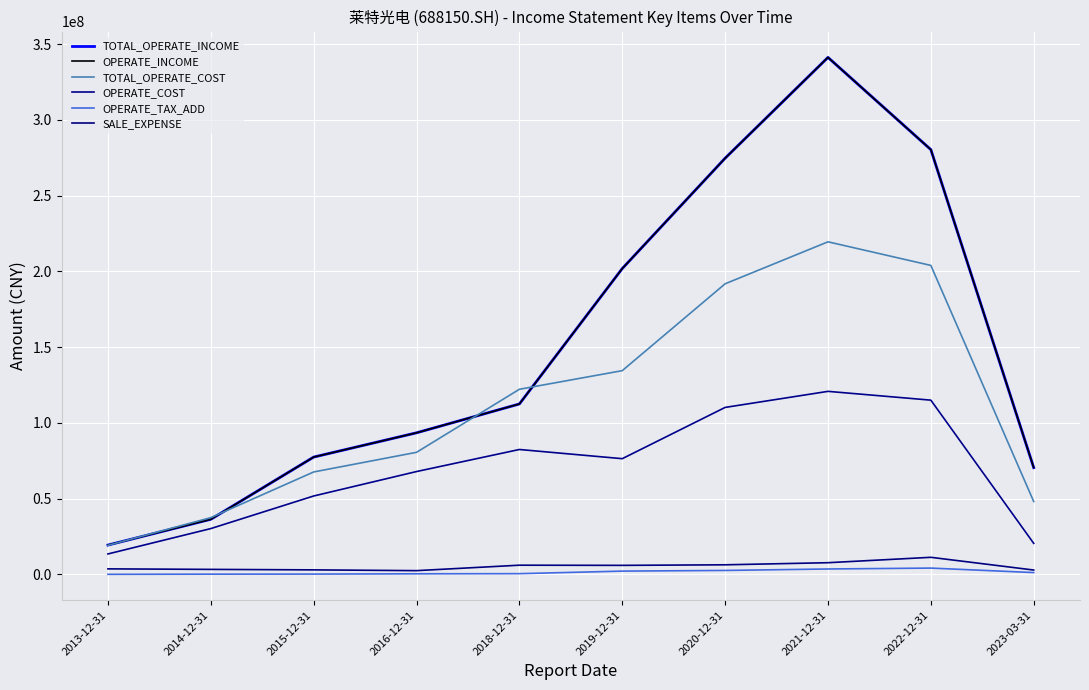

How many values in the TOTAL_OPERATE_INCOME series exceed 112440379?

4